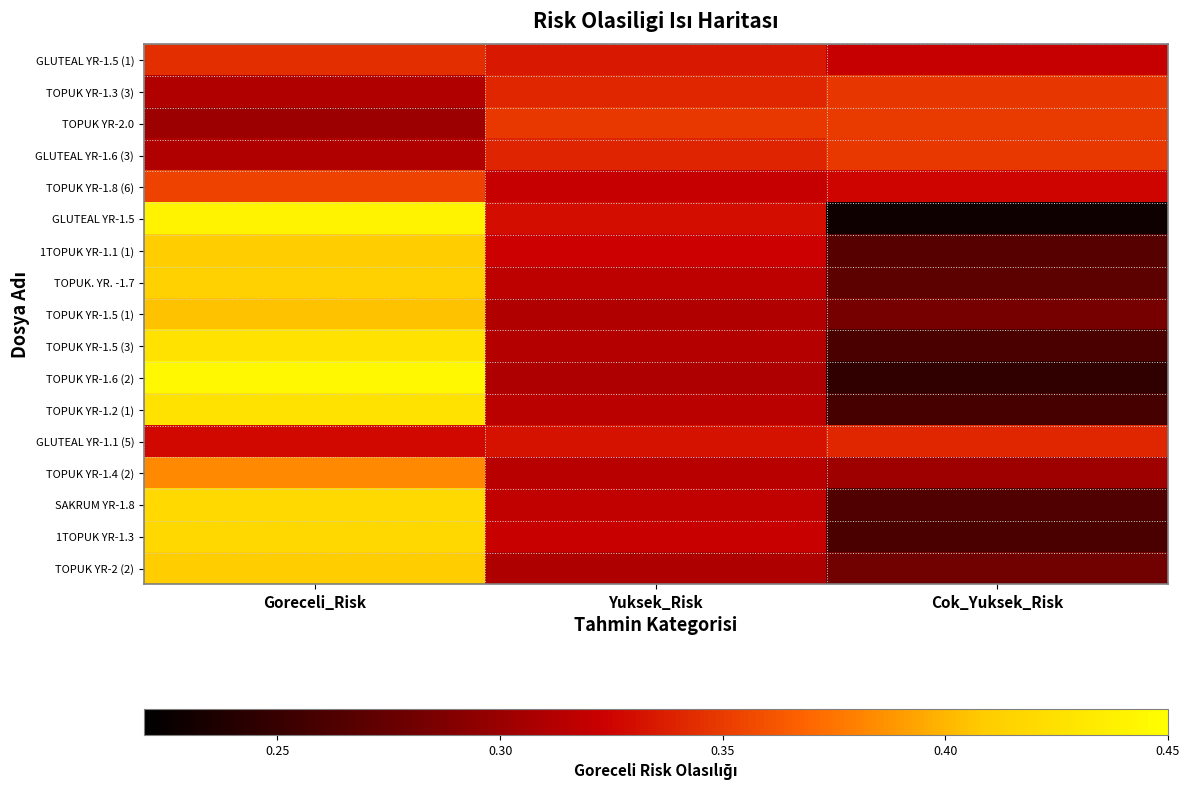

Which series has the largest total across all categories?

TOPUK YR-1.6 (2)